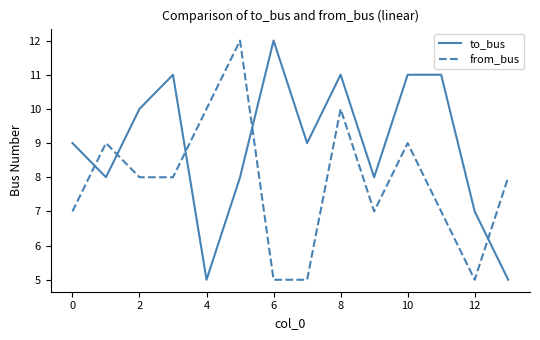

What are all the series names shown in the legend?

to_bus, from_bus